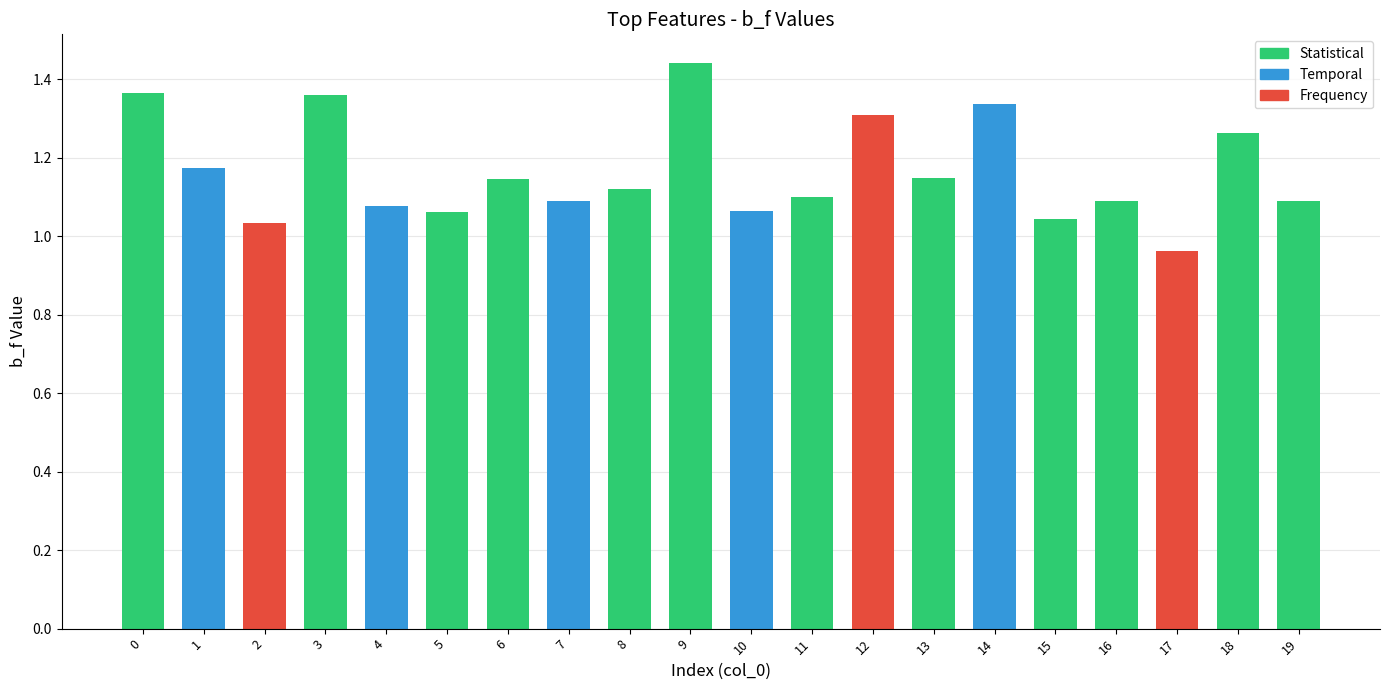

List the labels in order of value, smallest first.

17, 2, 15, 5, 10, 4, 16, 7, 19, 11, 8, 6, 13, 1, 18, 12, 14, 3, 0, 9